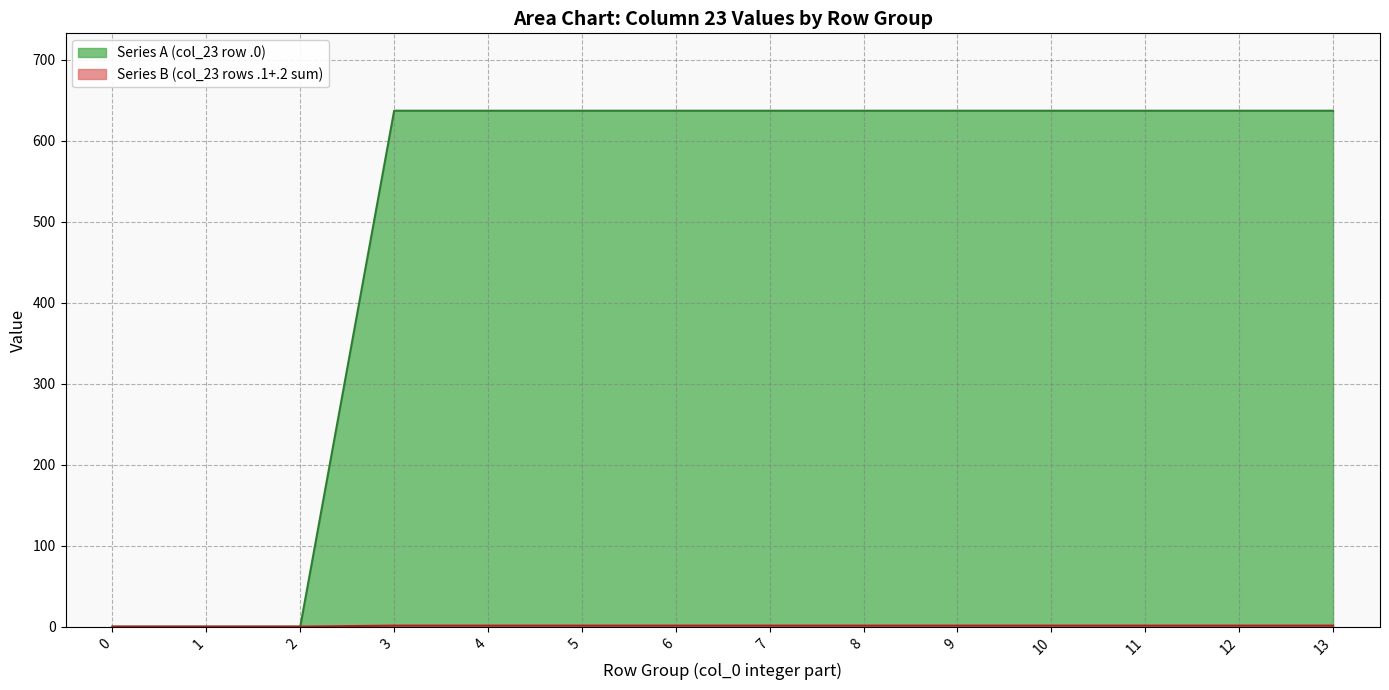

What is the maximum value shown in the chart?

637.2